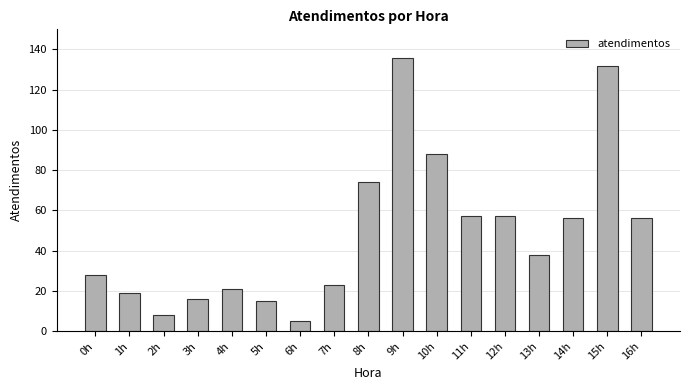

Which has a higher value, 11h or 9h?

9h